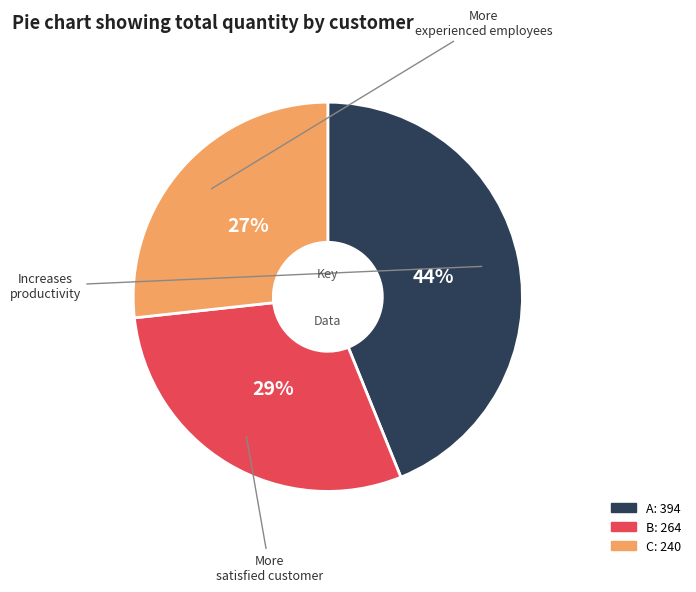

Rank the categories by value from highest to lowest.

A, B, C